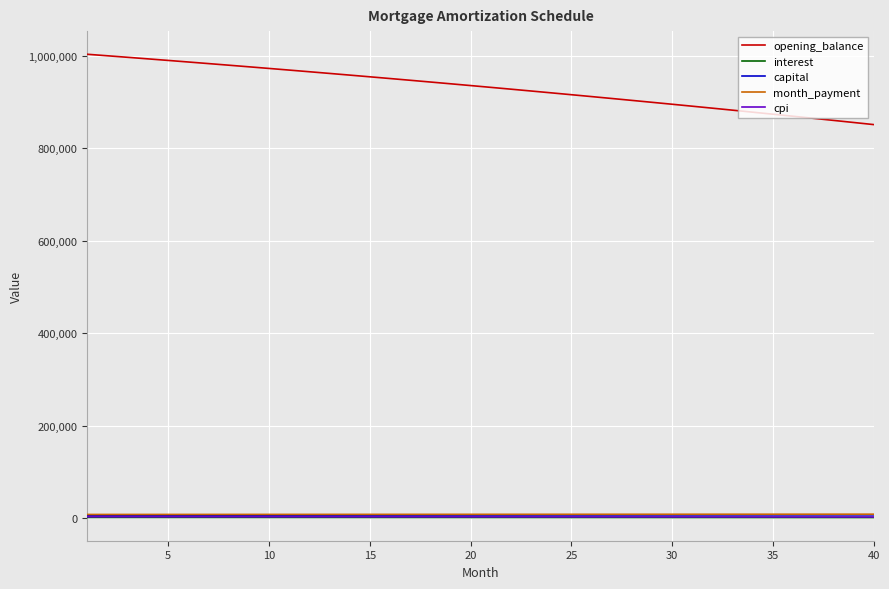

What is the lowest value of the opening_balance series?

851108.6